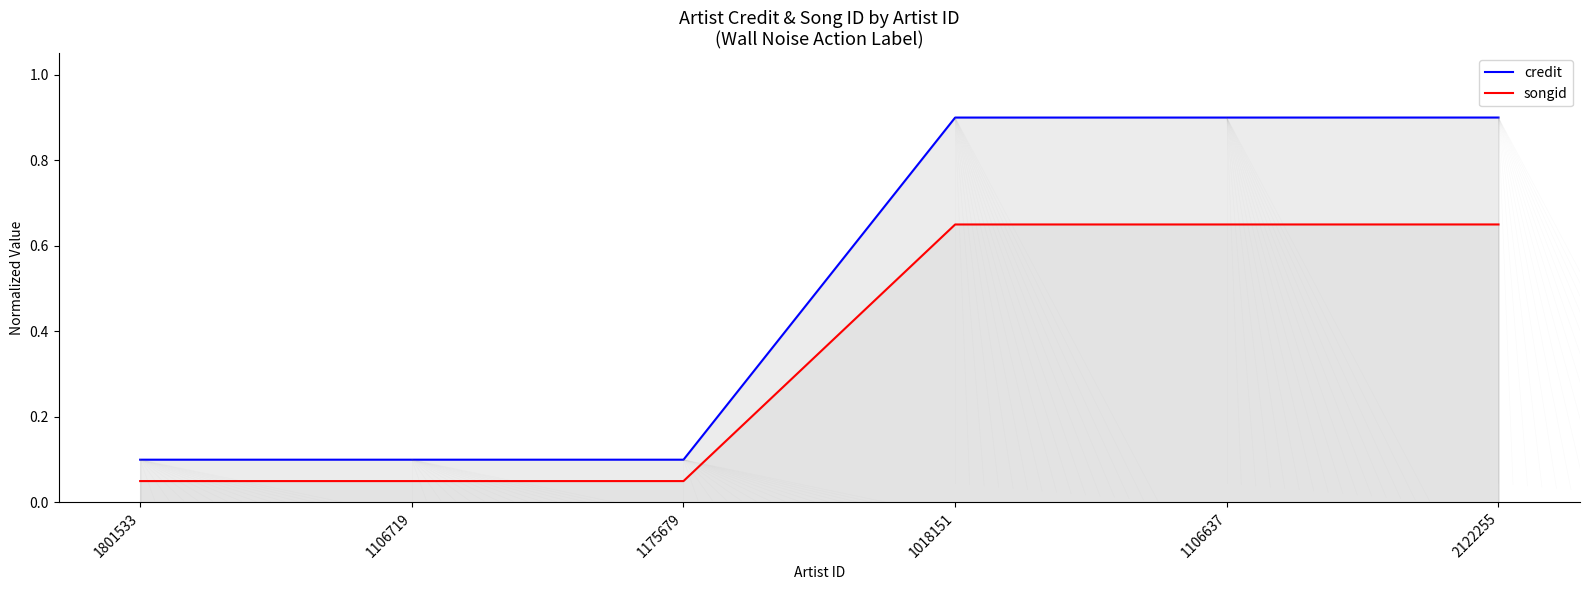

The value of credit at 1801533 is 0.1. True or false?

True